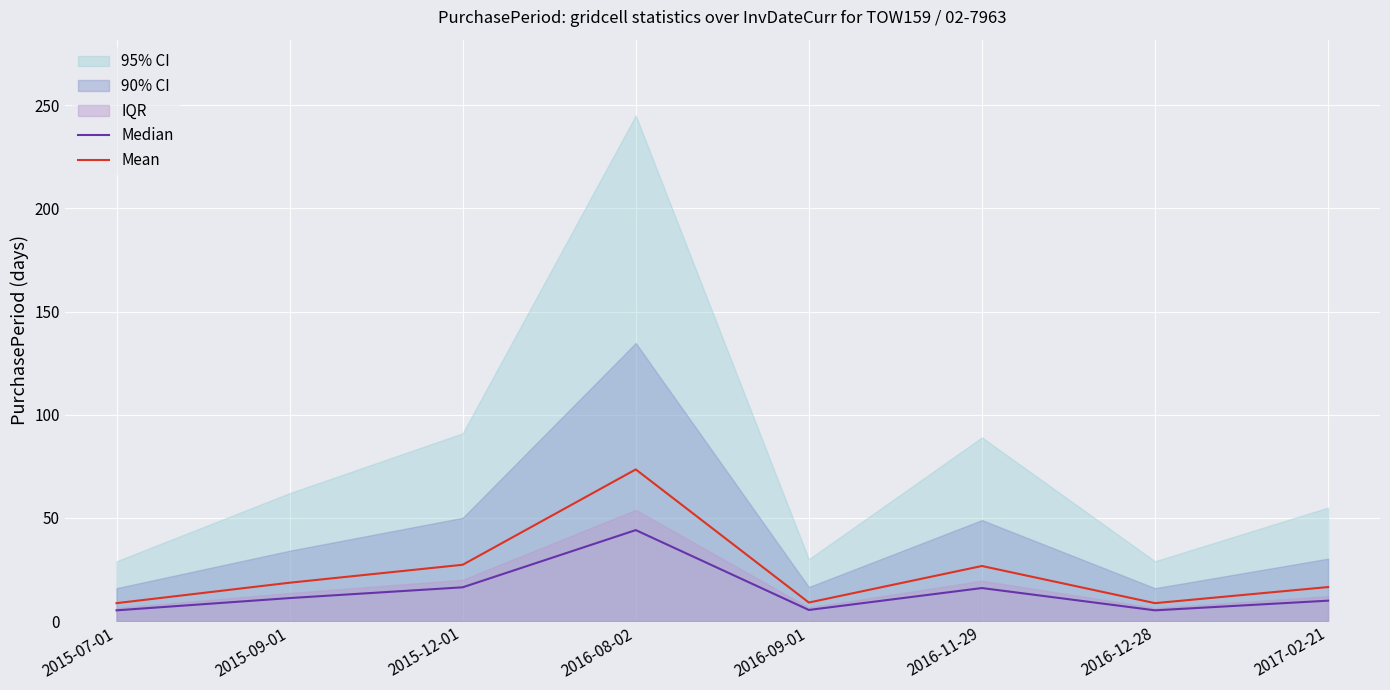

Reading right to left, extract all data points from this chart.

Median: 2017-02-21=9.9	2016-12-28=5.2	2016-11-29=16.0	2016-09-01=5.4	2016-08-02=44.1	2015-12-01=16.4	2015-09-01=11.2	2015-07-01=5.2
Mean: 2017-02-21=16.5	2016-12-28=8.7	2016-11-29=26.7	2016-09-01=9.0	2016-08-02=73.5	2015-12-01=27.3	2015-09-01=18.6	2015-07-01=8.7